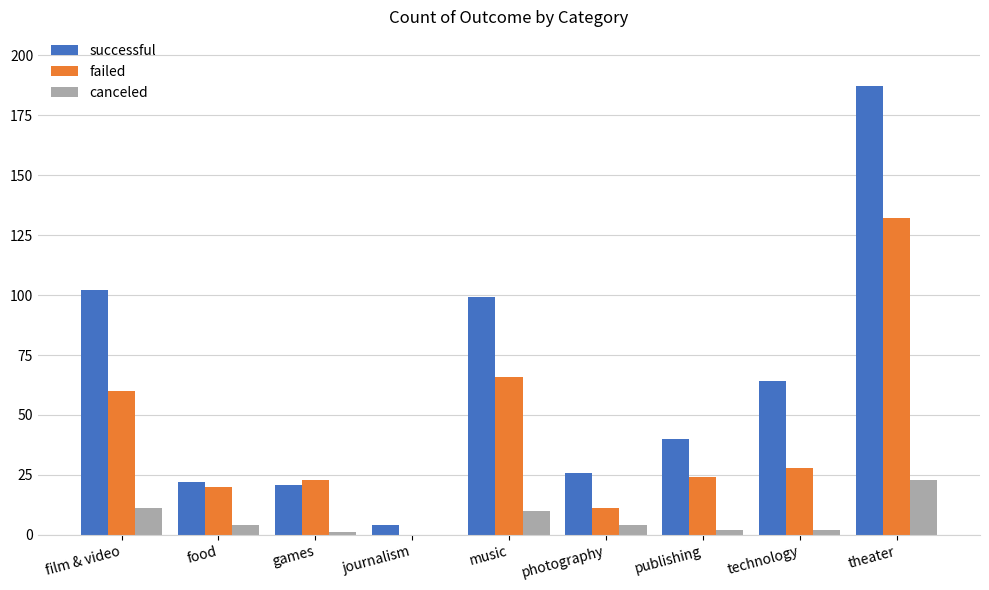

Where is failed nearest to the value 66?

music